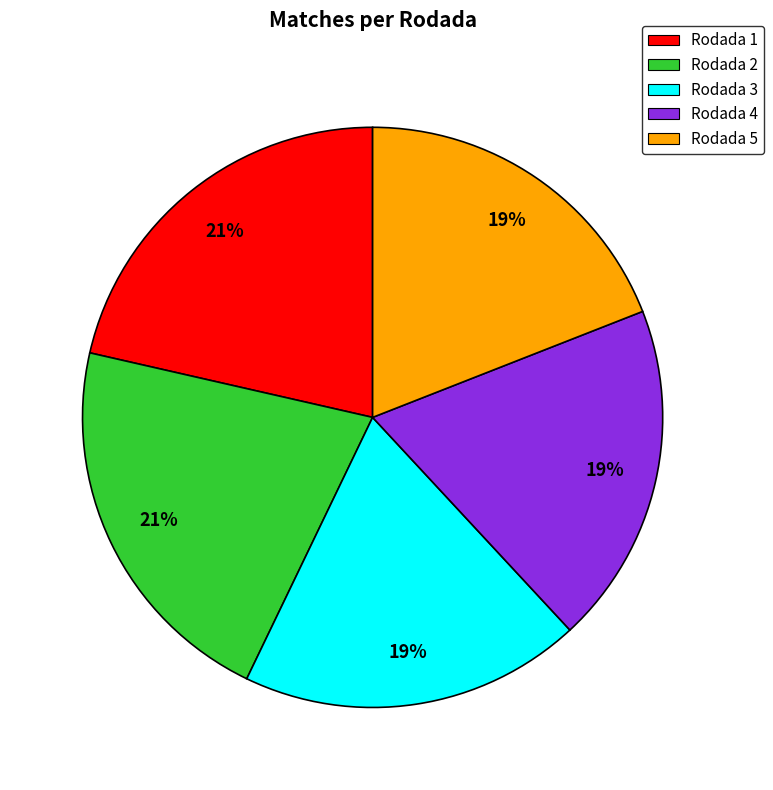

Approximately how many times larger is the value at Rodada 5 compared to Rodada 4?

1.0